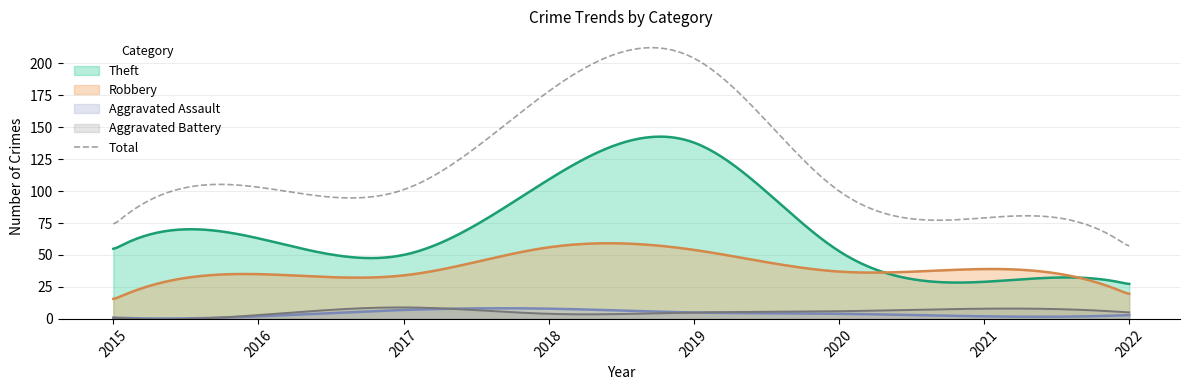

True or false: Theft and Total intersect in this chart.

False